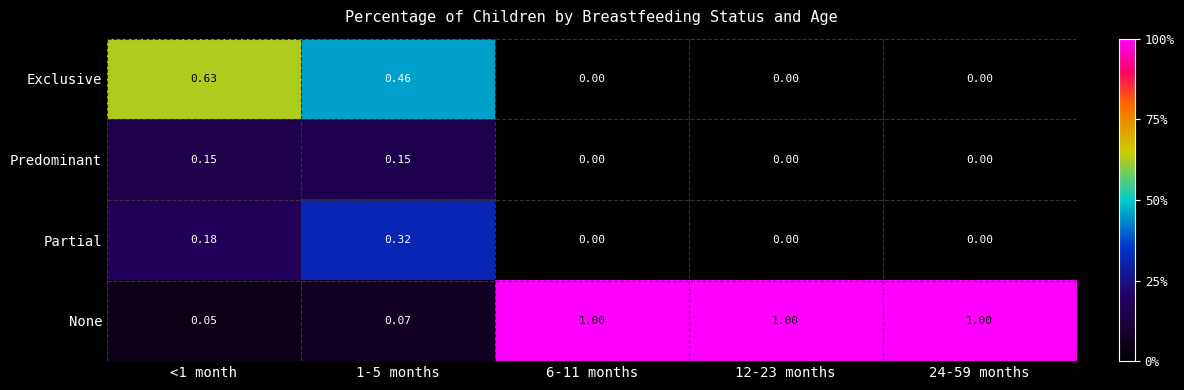

Which series has the largest total across all categories?

None